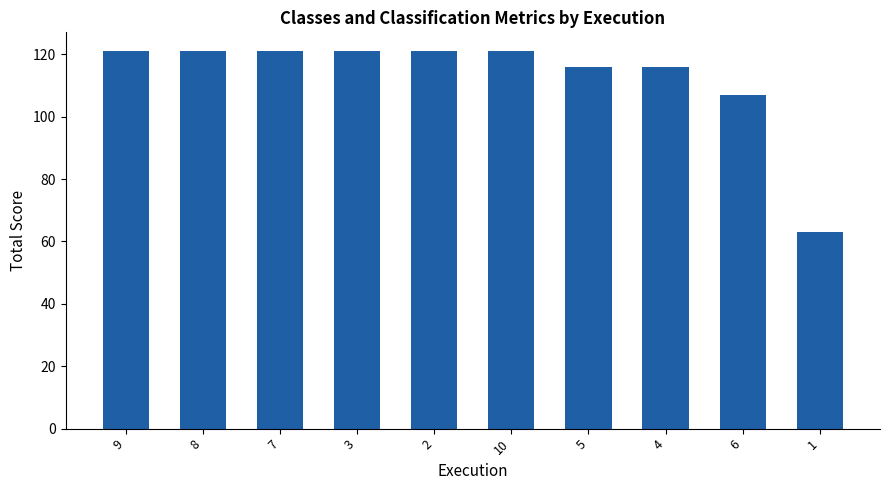

What is the change in value from 9 to 5?

-5